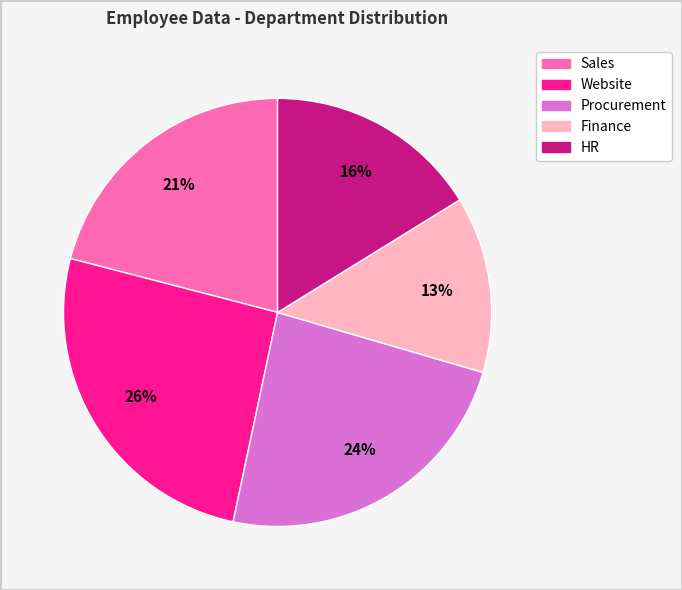

Is there a majority slice in this chart?

No